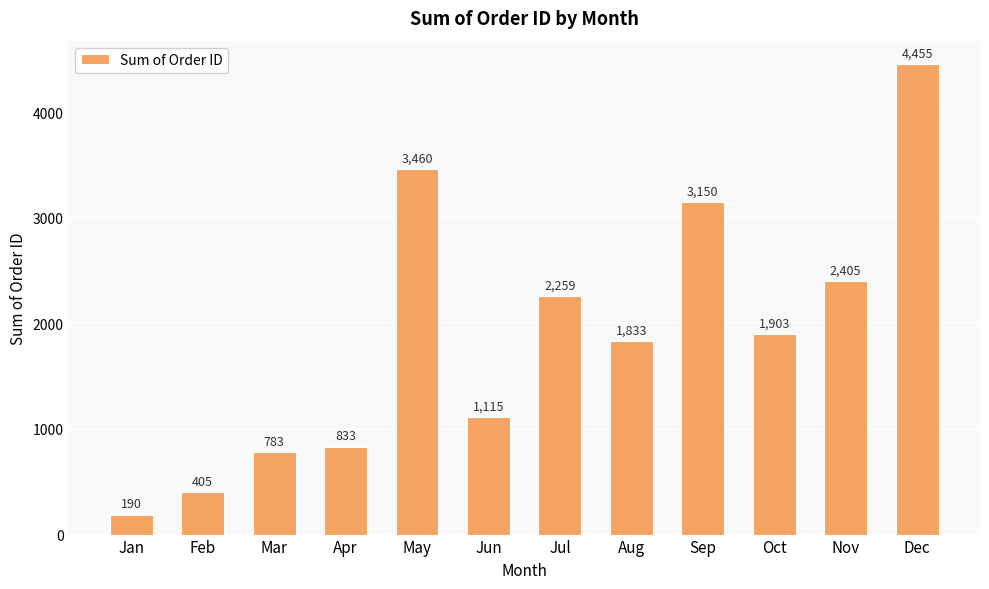

What is the smallest value displayed?

190